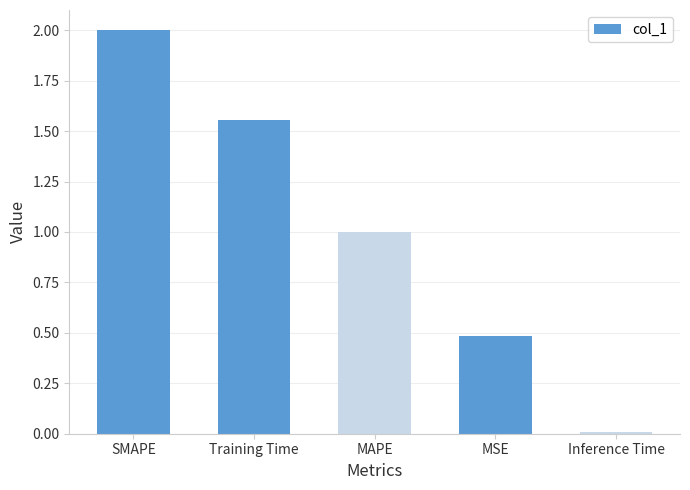

What is the difference between the maximum and minimum values?

2.0